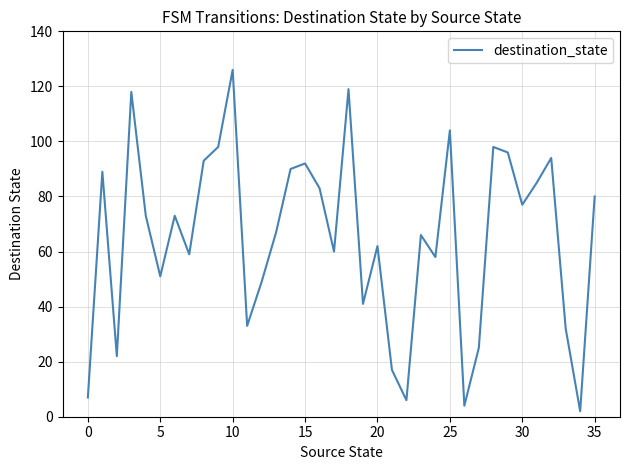

What is the difference between the maximum and minimum values?

124